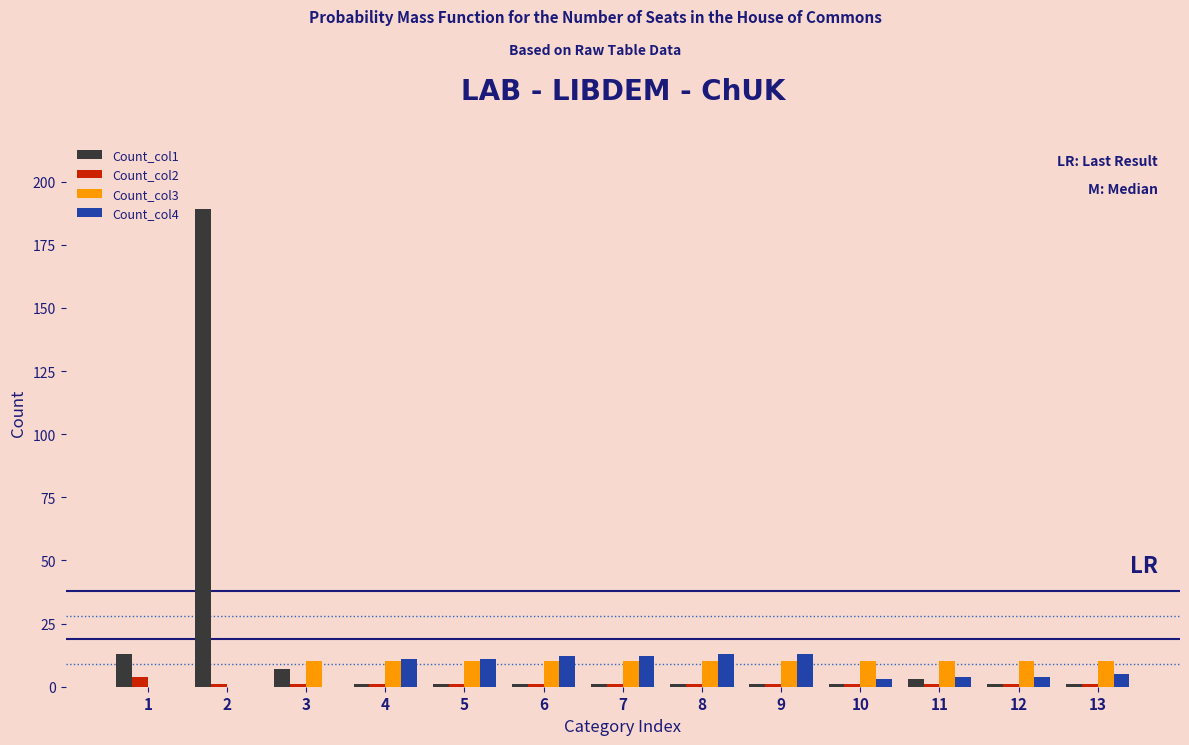

What is the maximum value shown in the chart?

189